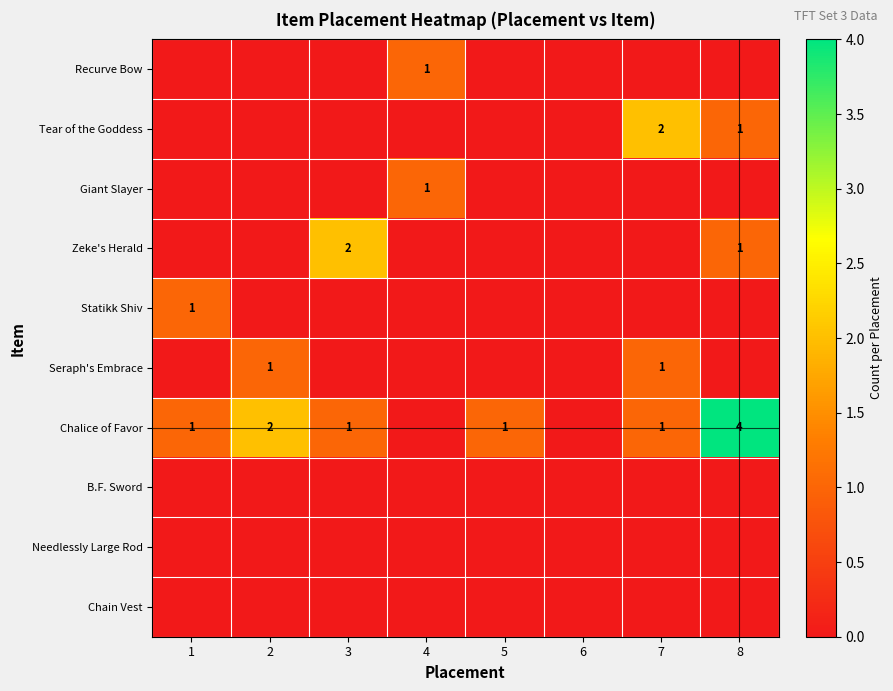

True or false: Chalice of Favor has a value of 1 at 5.

True